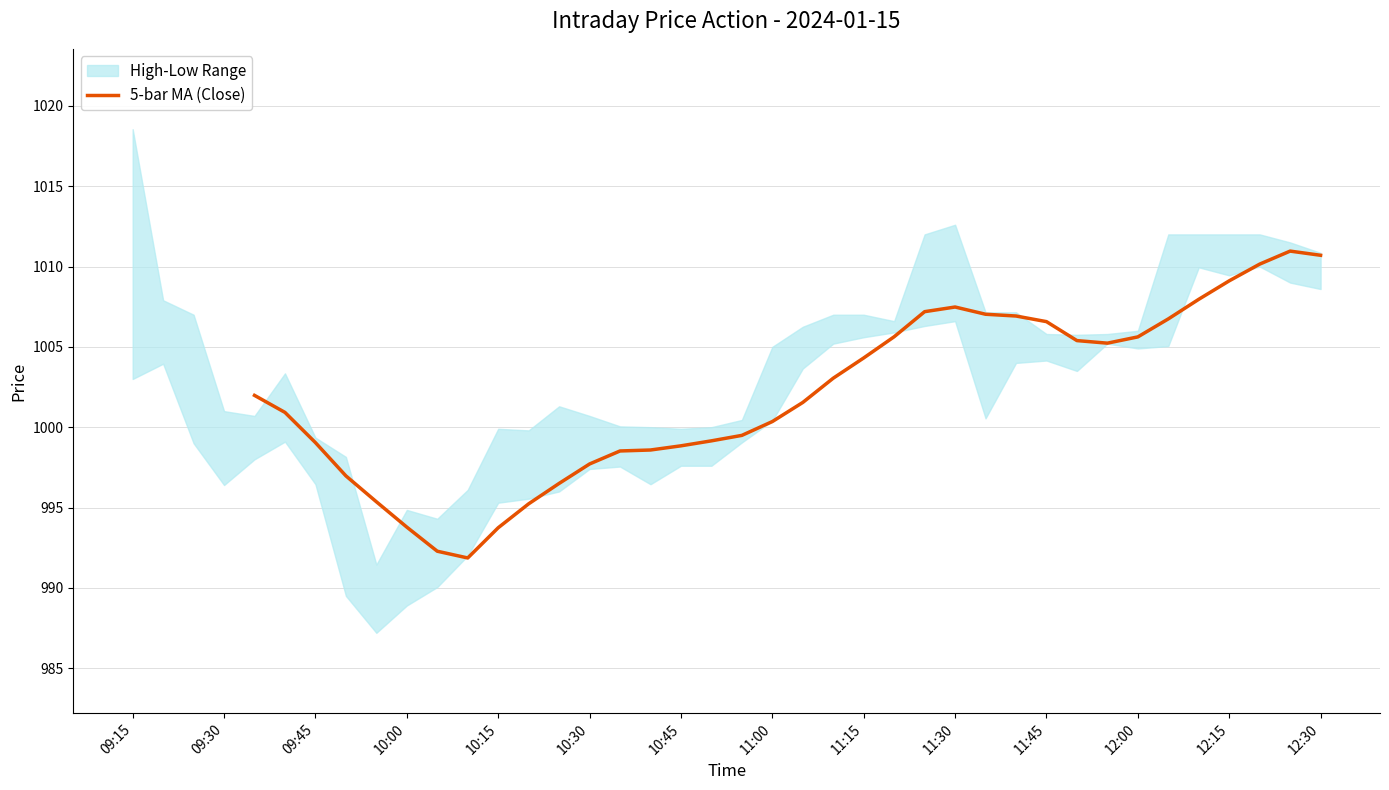

What is the minimum value for 5-bar MA (Close)?

991.9